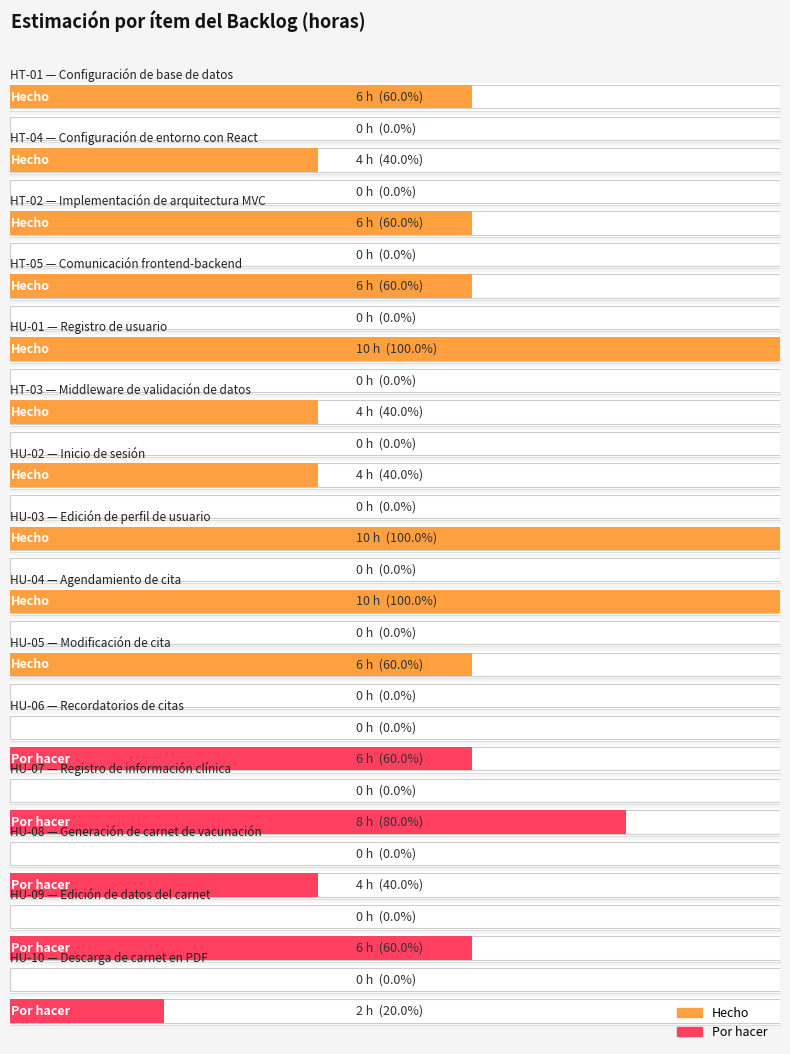

How many bars are there in each group?

2